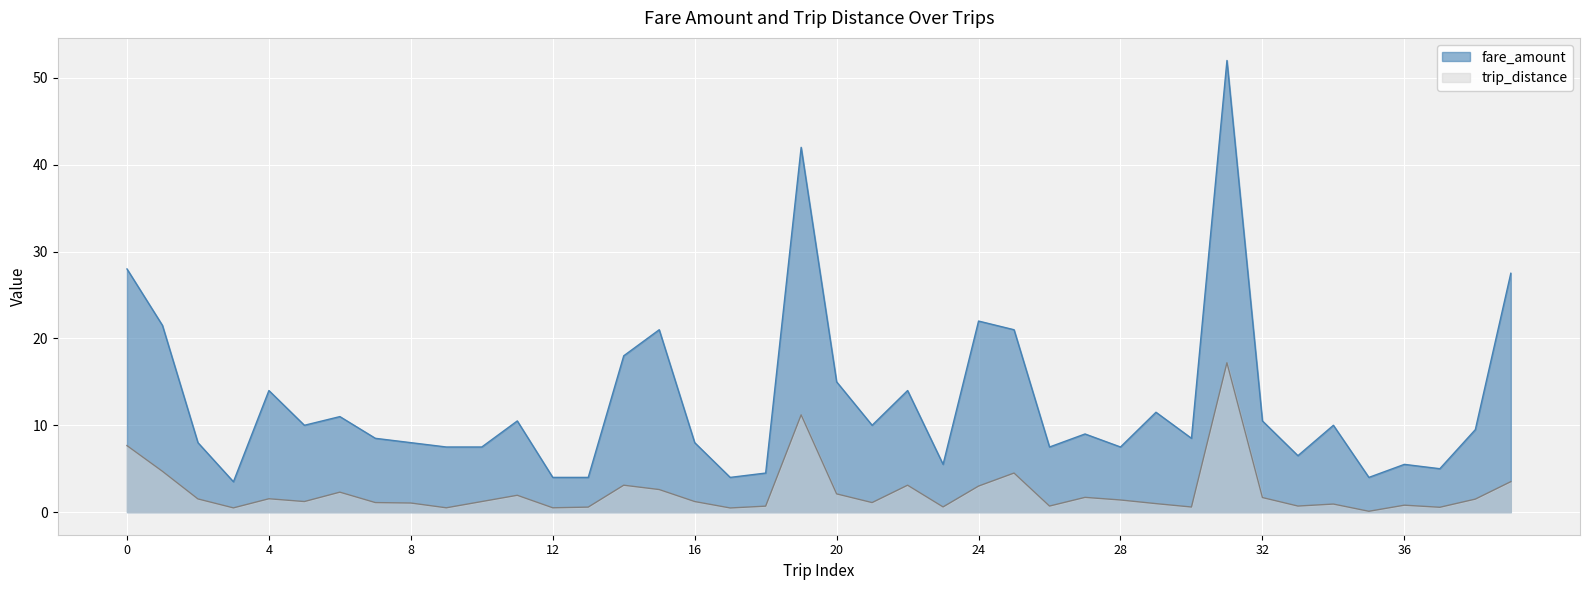

True or false: fare_amount and trip_distance cross at least once.

False